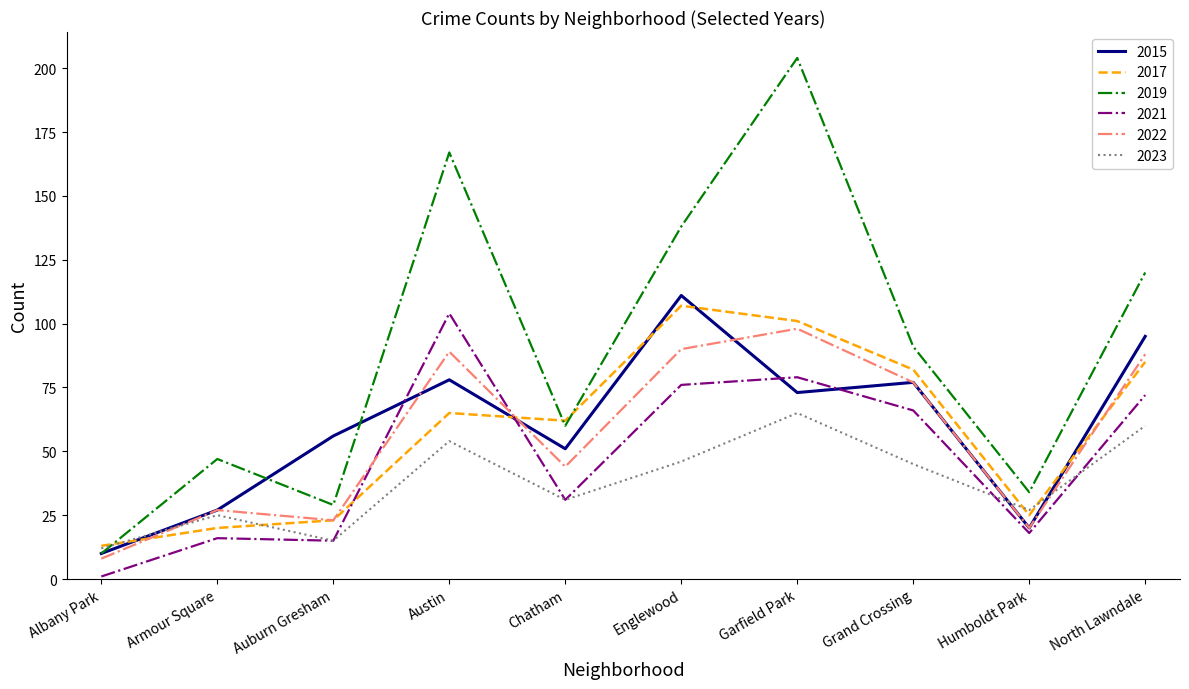

True or false: 2023 has more than 2 points higher than both neighbors.

True